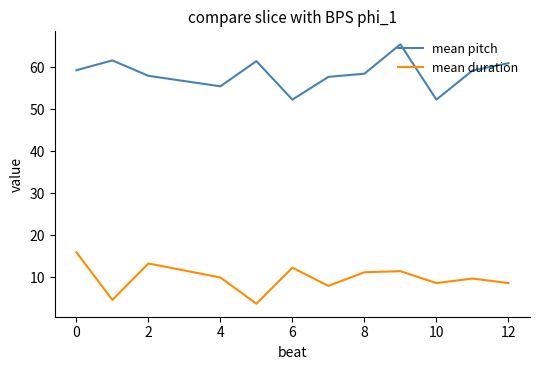

True or false: mean duration and mean pitch intersect in this chart.

False